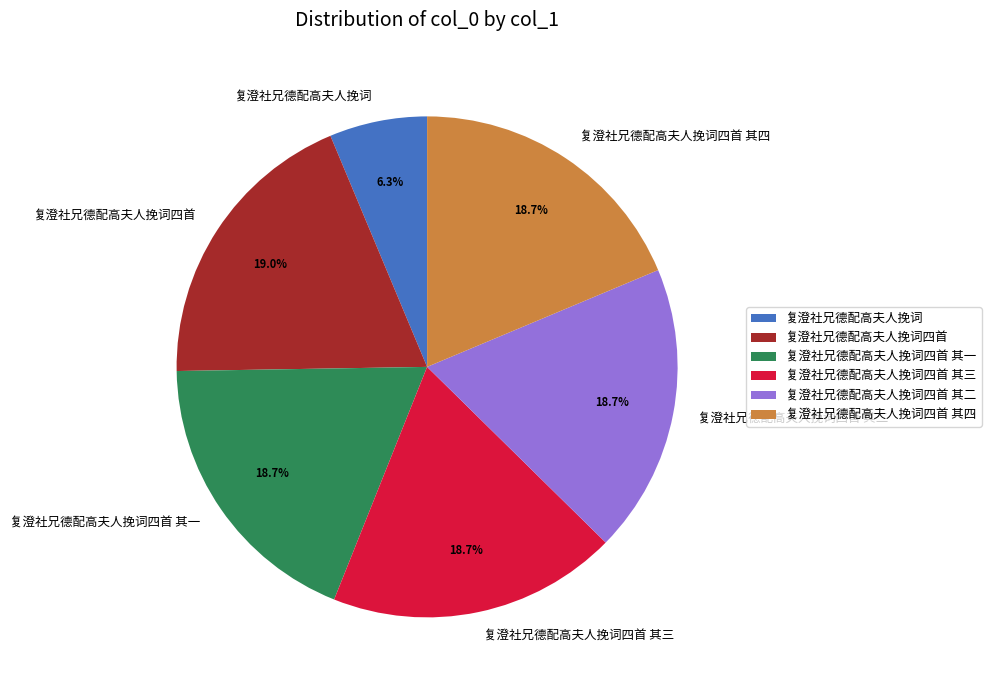

What is the total percentage of 复澄社兄德配高夫人挽词四首 其一 and 复澄社兄德配高夫人挽词?

25.0%